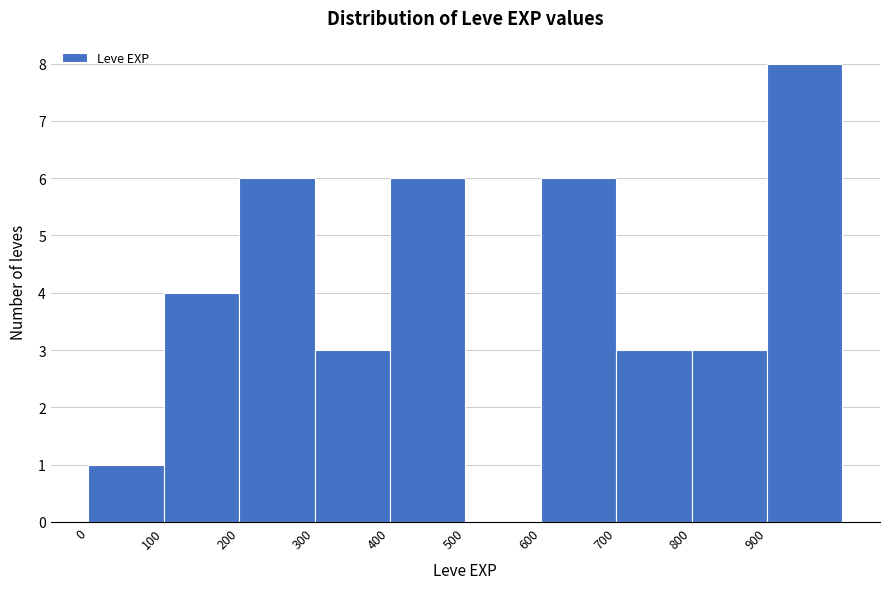

How tall is the bar that spans 700 to 800 on the x-axis? The values are not printed on the chart, so give them approximately, as read against the axis.

3